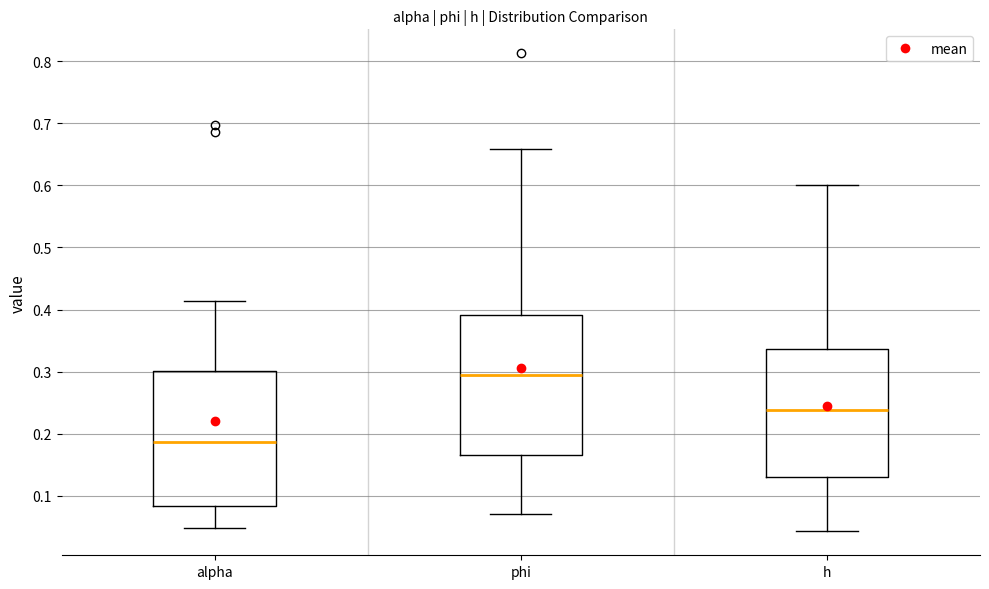

Which box has the lowest median line?

alpha